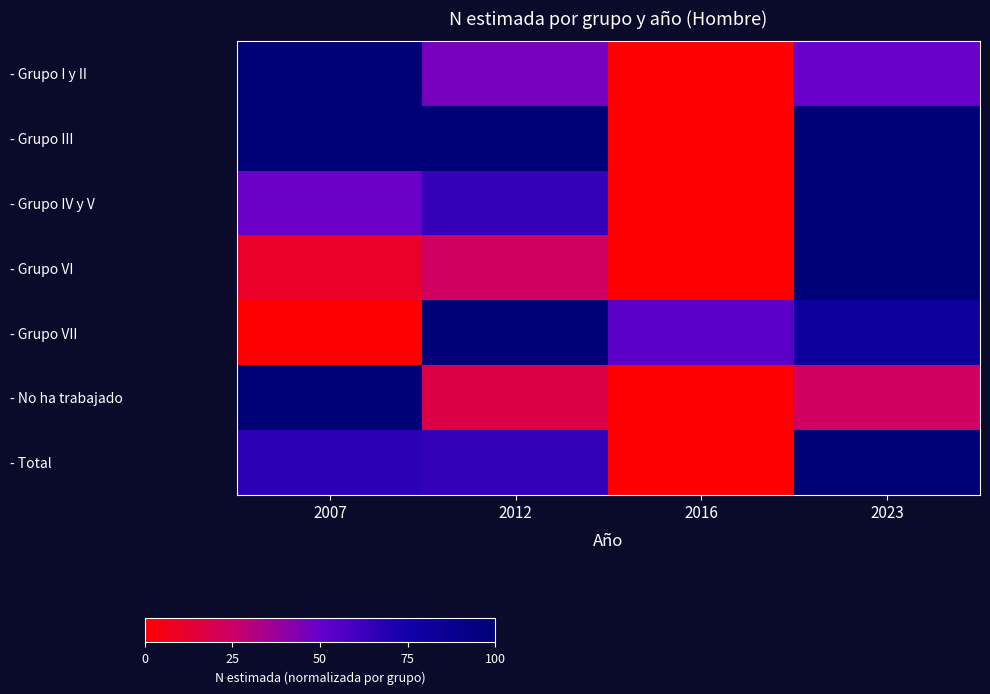

Reading left to right, what are all the values shown in this chart?

- Grupo I y II: 2007=100.0	2012=46.1	2016=0.0	2023=49.3
- Grupo III: 2007=99.6	2012=99.4	2016=0.0	2023=100.0
- Grupo IV y V: 2007=49.2	2012=64.0	2016=0.0	2023=100.0
- Grupo VI: 2007=10.5	2012=23.7	2016=0.0	2023=100.0
- Grupo VII: 2007=0.0	2012=100.0	2016=52.9	2023=80.6
- No ha trabajado: 2007=100.0	2012=17.4	2016=0.0	2023=23.7
- Total: 2007=67.1	2012=65.2	2016=0.0	2023=100.0